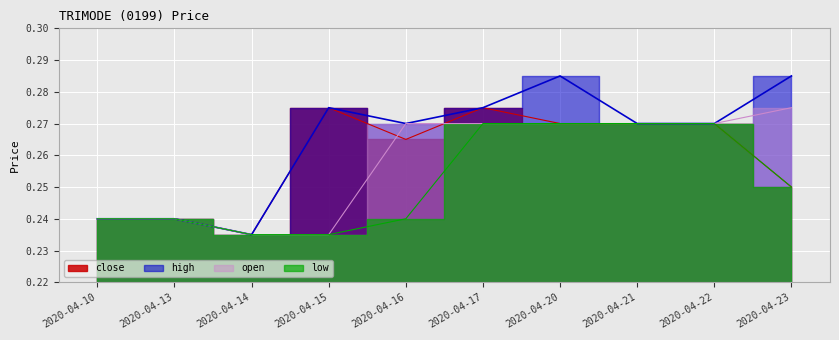

Between 2020-04-14 and 2020-04-15, which series saw the biggest shift?

close